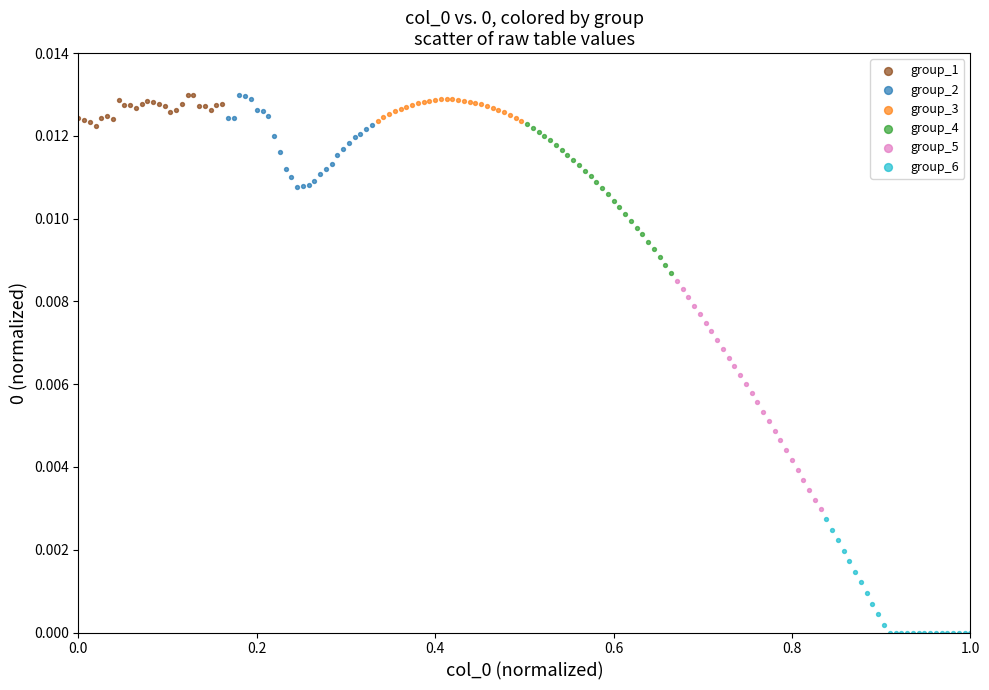

Which series has the widest spread of Y values?

group_5